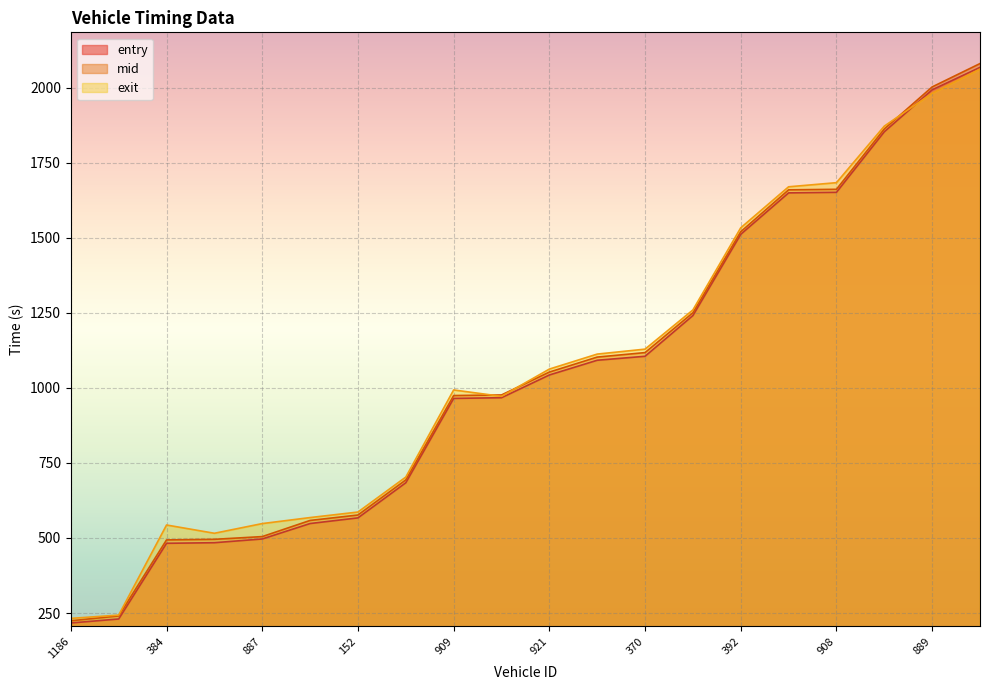

The mid series shows 123.3 at 887. True or false?

False